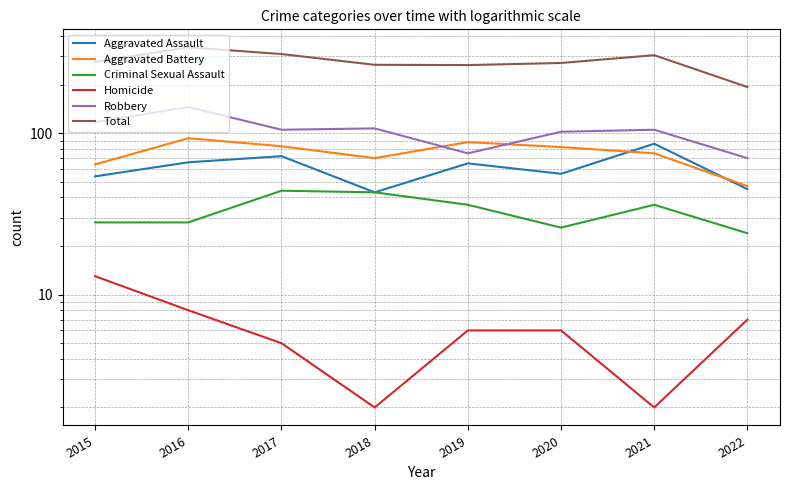

At which label does Aggravated Assault first exceed 65?

2016